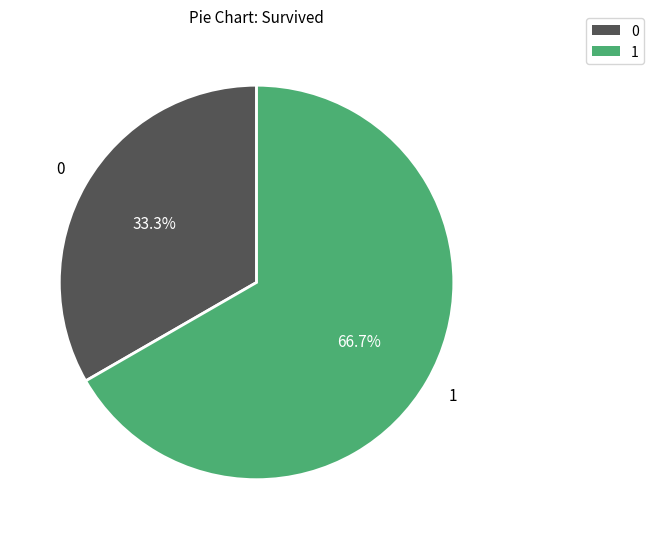

Is there any slice that represents more than half of the pie?

Yes